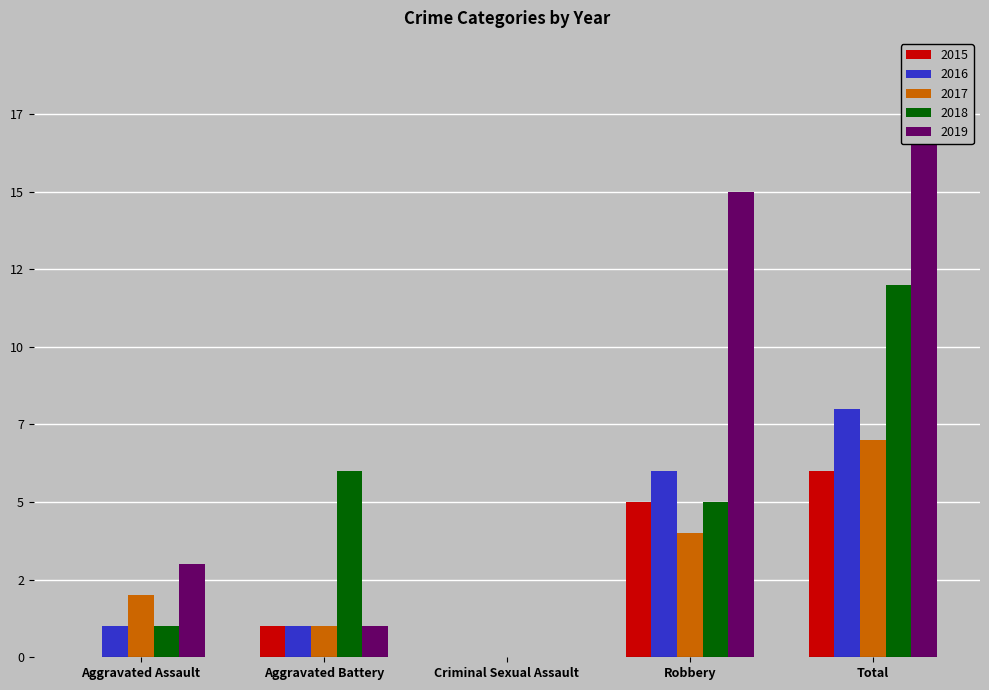

Which category has the lowest value in the 2015 series?

Aggravated Assault